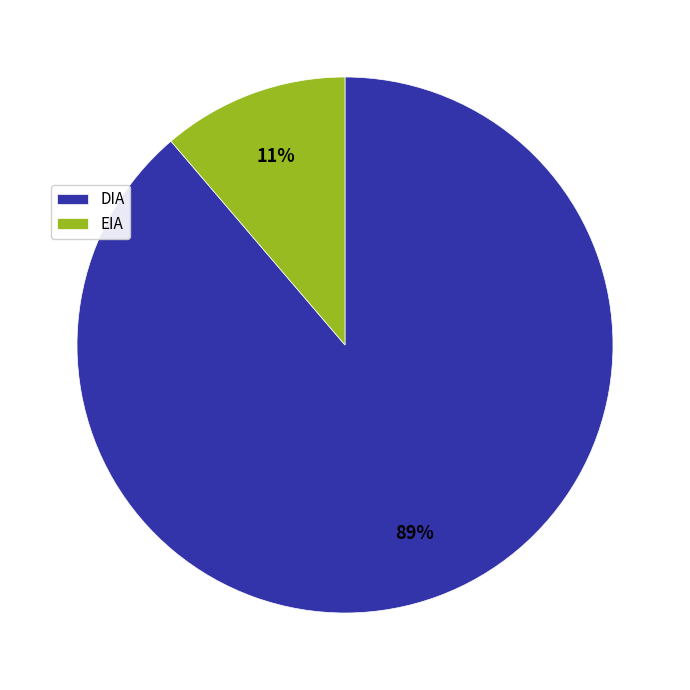

Is there a majority slice in this chart?

Yes